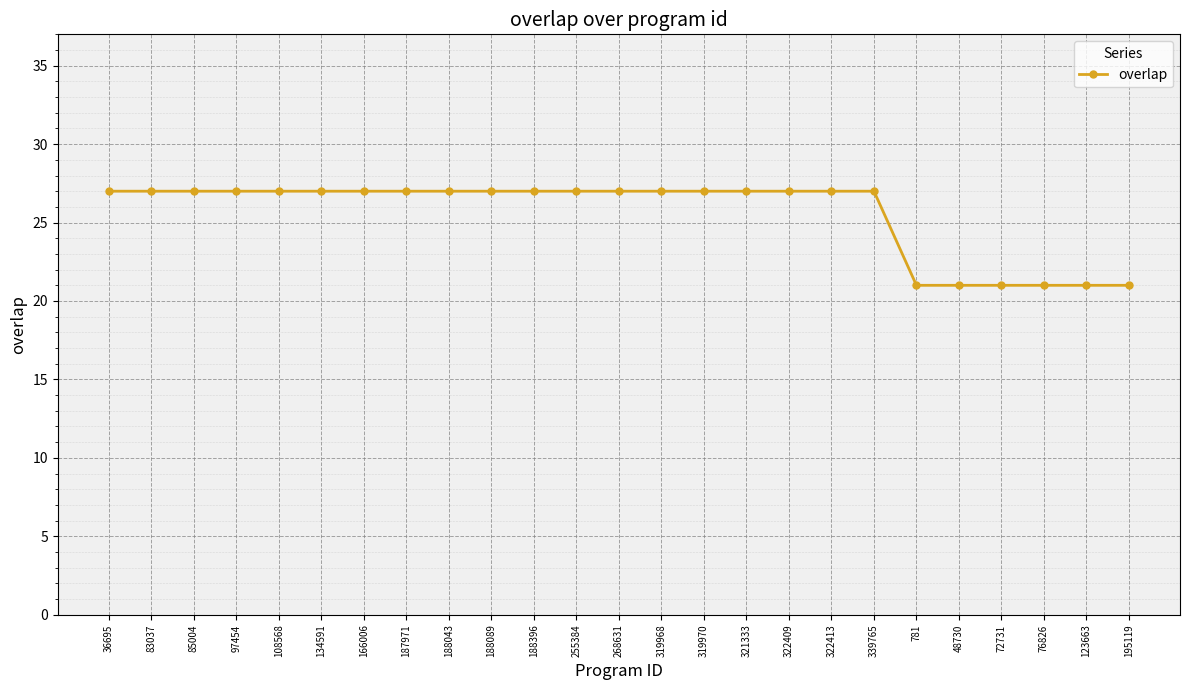

What position from the right is 48730?

5